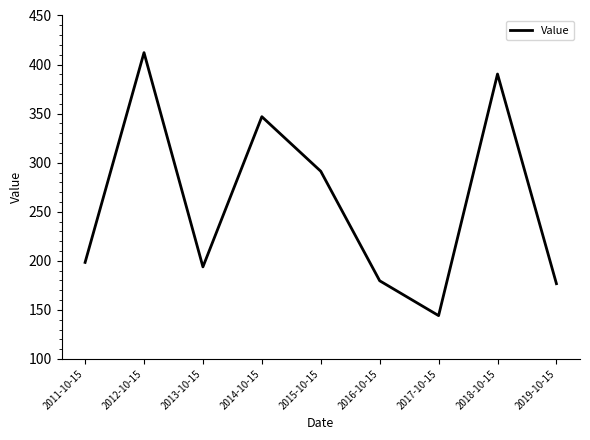

How many lines are shown in the chart?

1